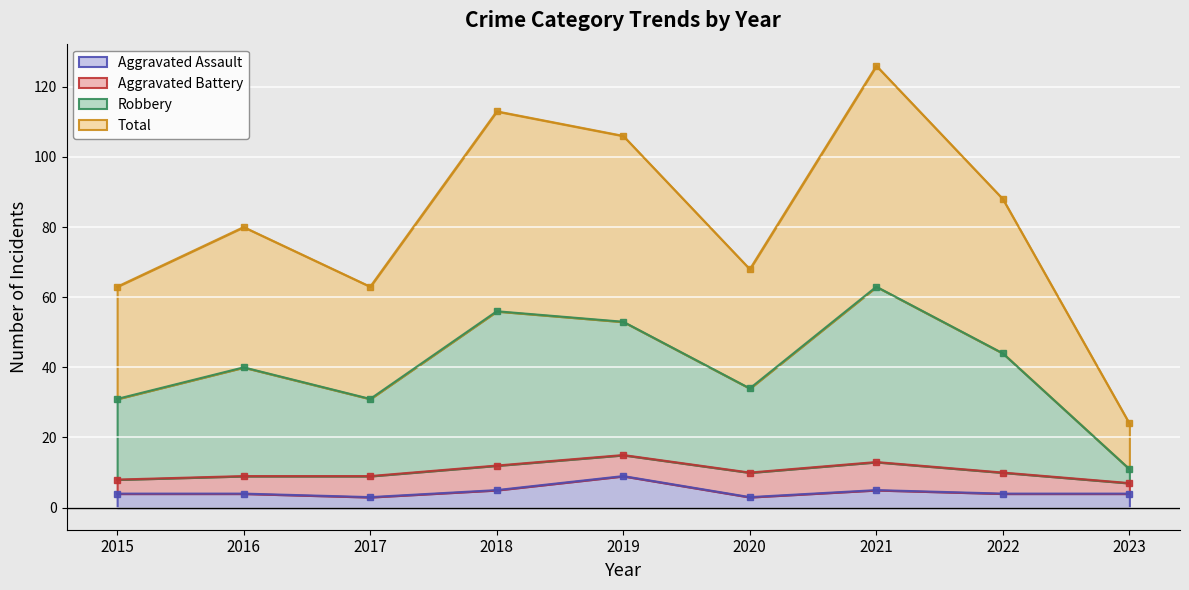

Rank the categories by Robbery value from lowest to highest.

2023, 2015, 2017, 2020, 2016, 2022, 2019, 2018, 2021